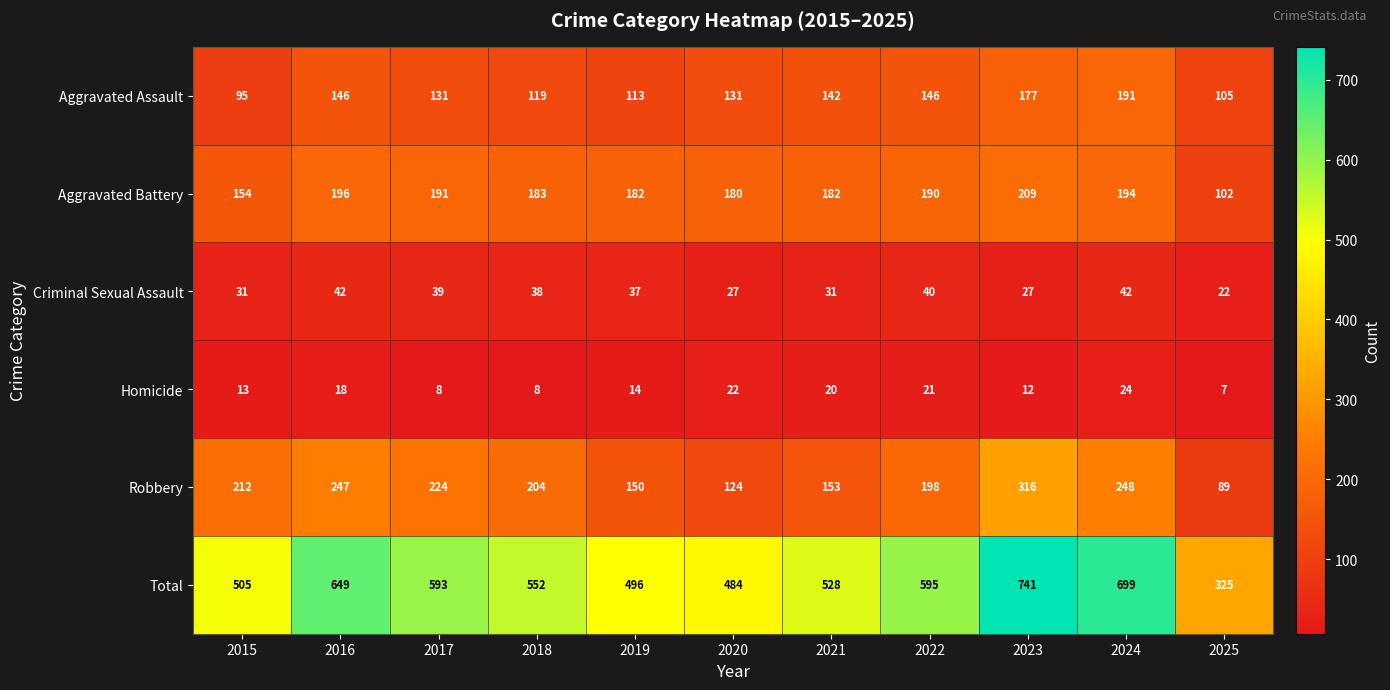

Where is Homicide nearest to the value 15?

2019